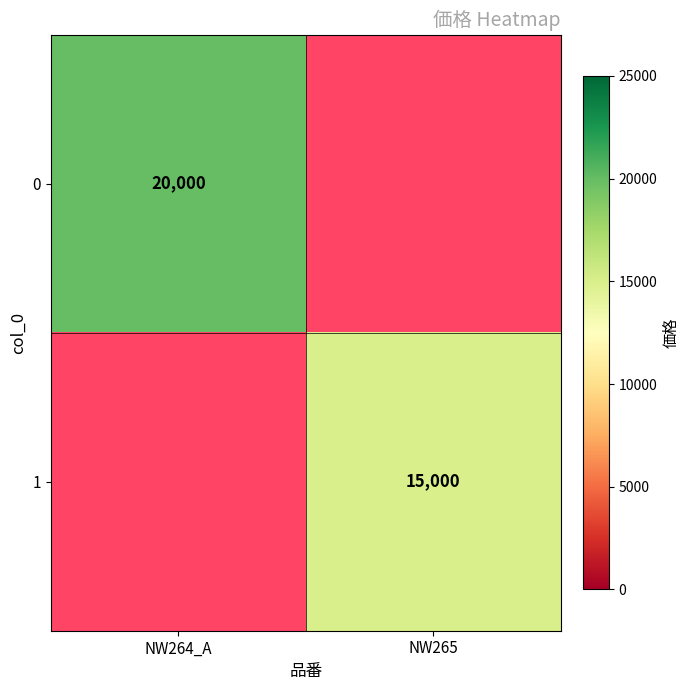

The 0 series shows 20000 at NW264_A. True or false?

True